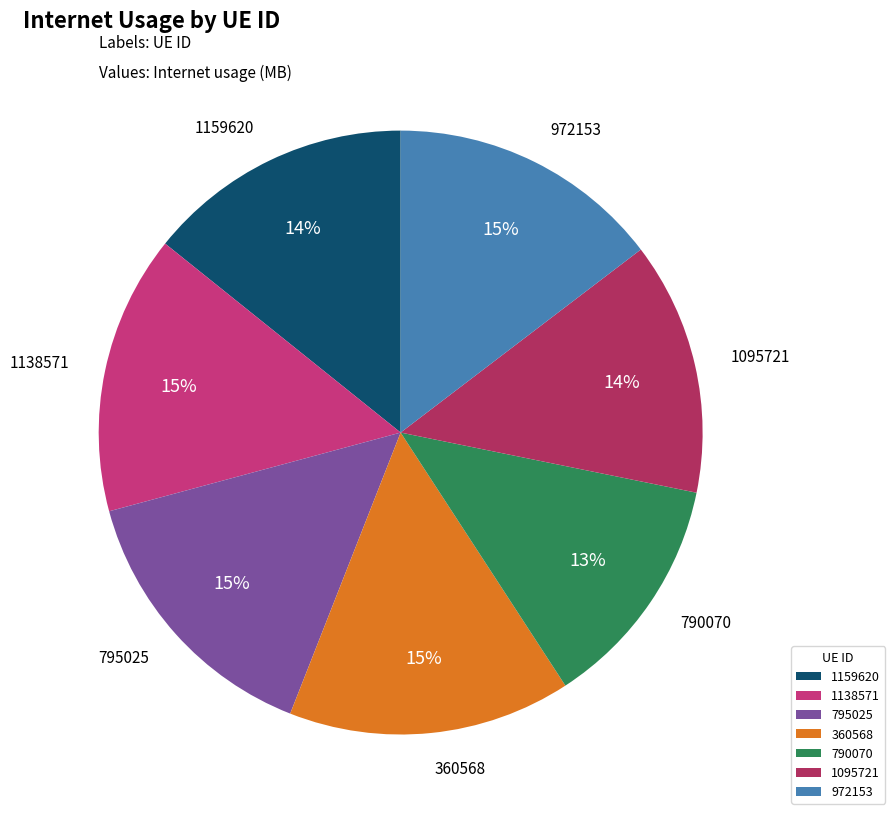

Does 360568 account for over 50% of the chart?

No